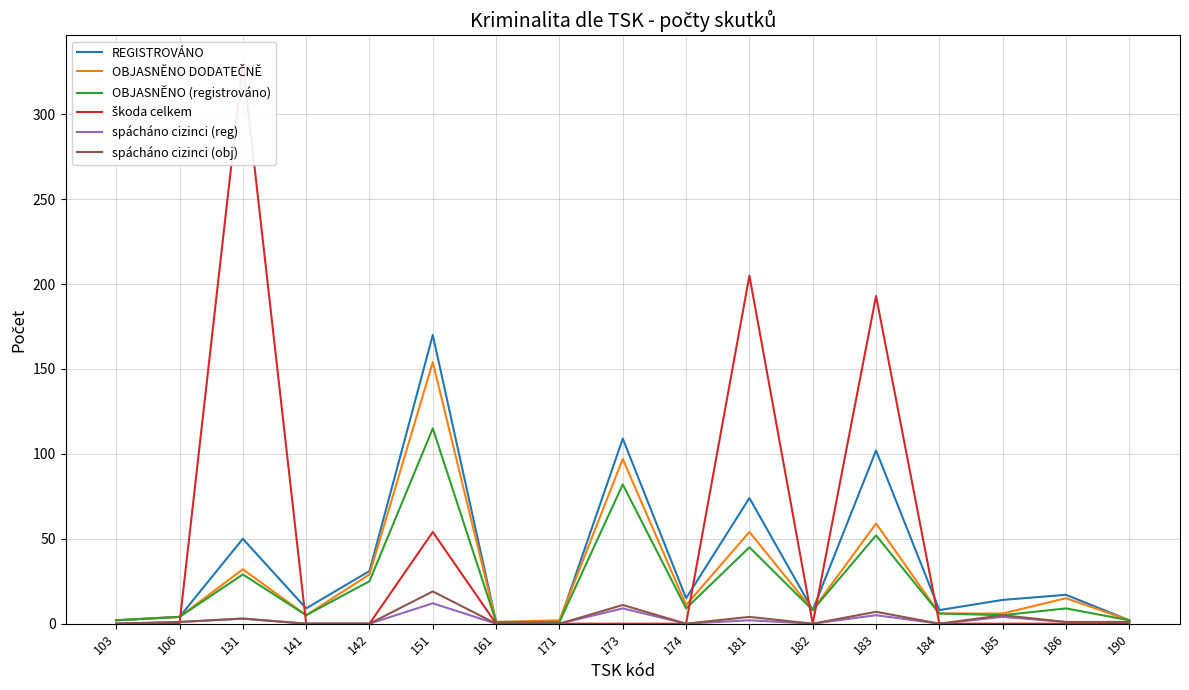

Rank the categories by spácháno cizinci (reg) value from lowest to highest.

103, 141, 142, 161, 171, 174, 182, 184, 106, 186, 190, 181, 131, 185, 183, 173, 151